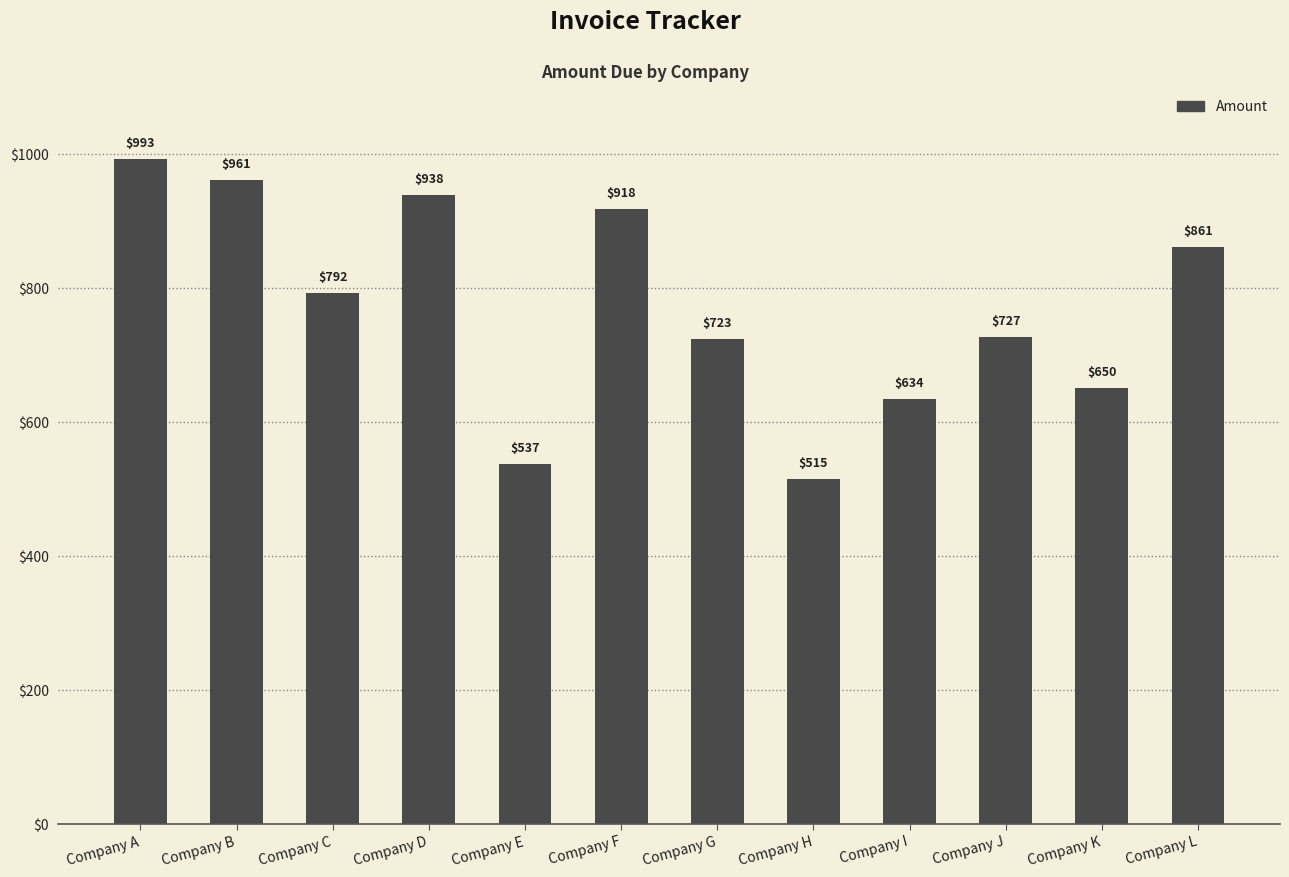

Approximately how many times larger is the value at Company H compared to Company I?

0.8